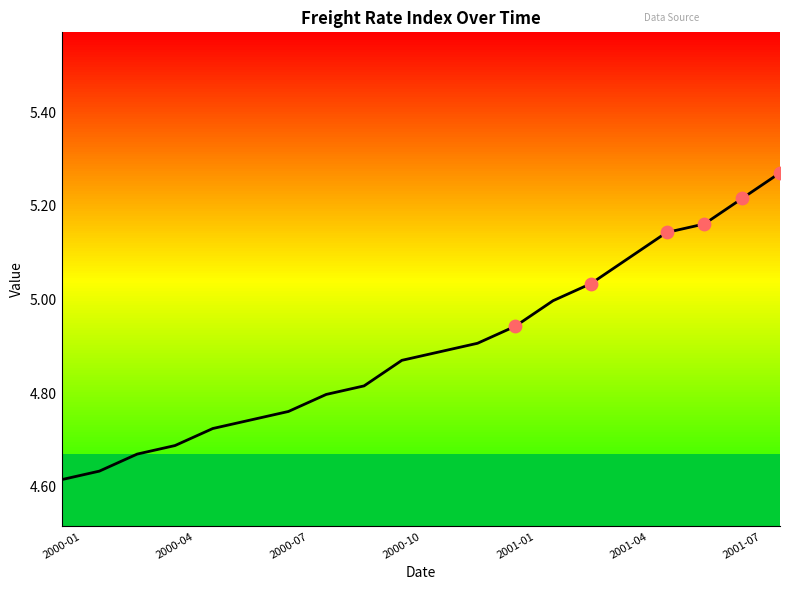

Between 2001-08 and 2001-06, which is larger?

2001-08